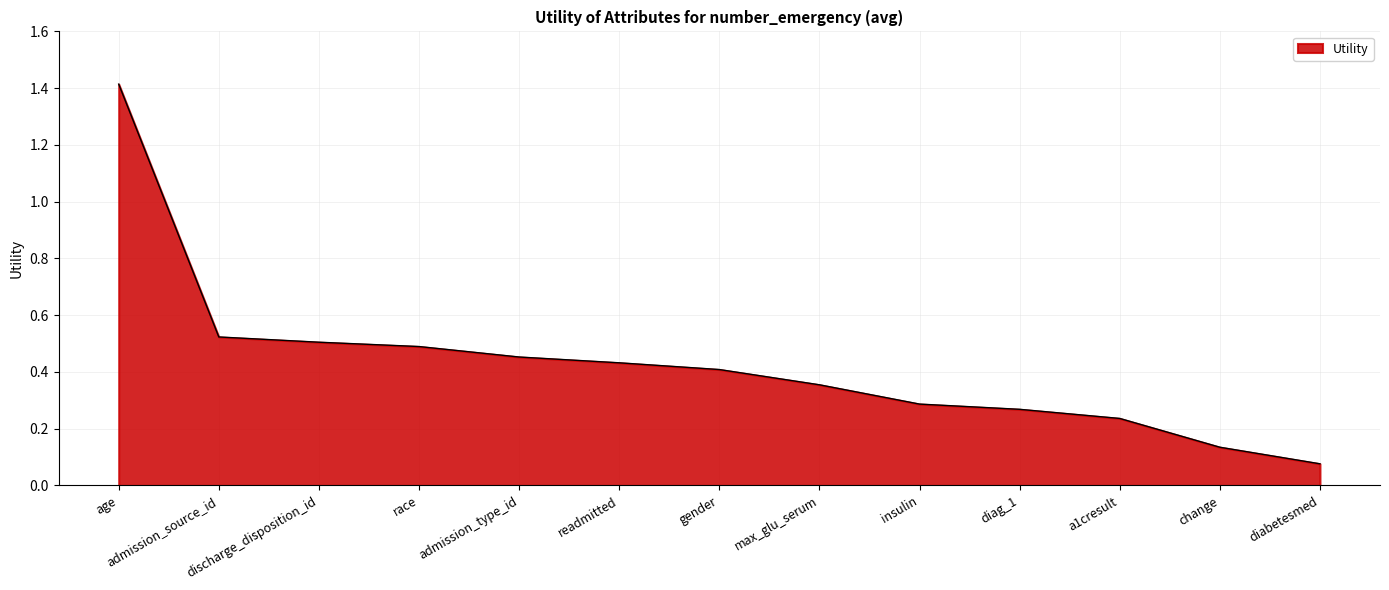

How many series are shown in this chart?

1